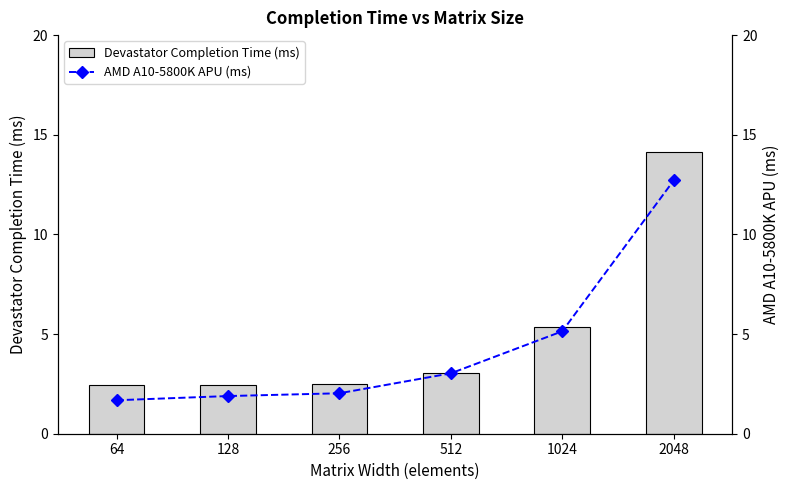

Where does the AMD A10-5800K APU (ms) series first go above 3?

512